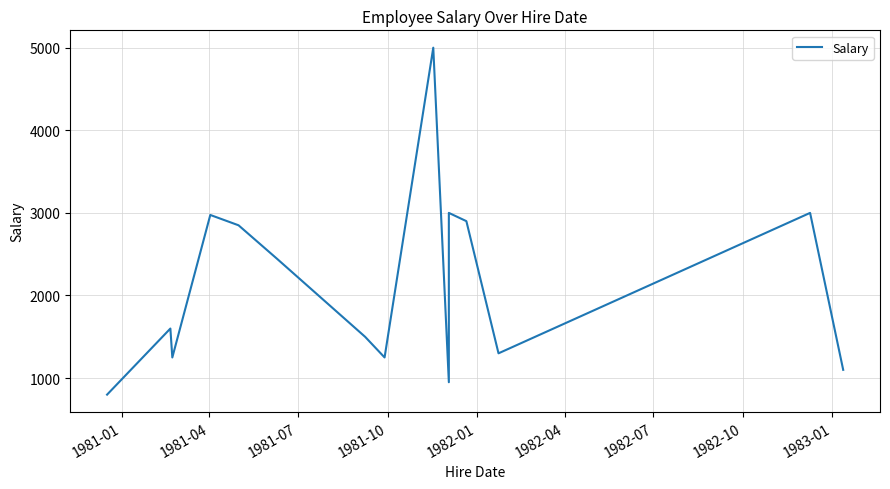

How many categories are shown in the chart?

15